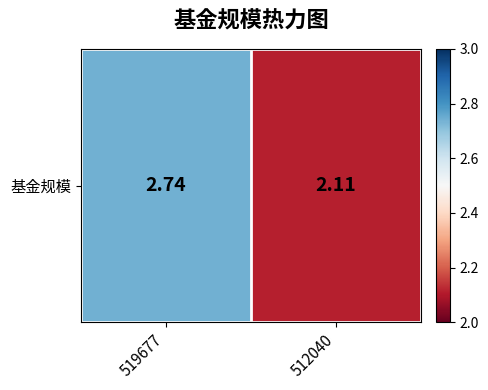

The value at 512040 is 0.8. True or false?

False